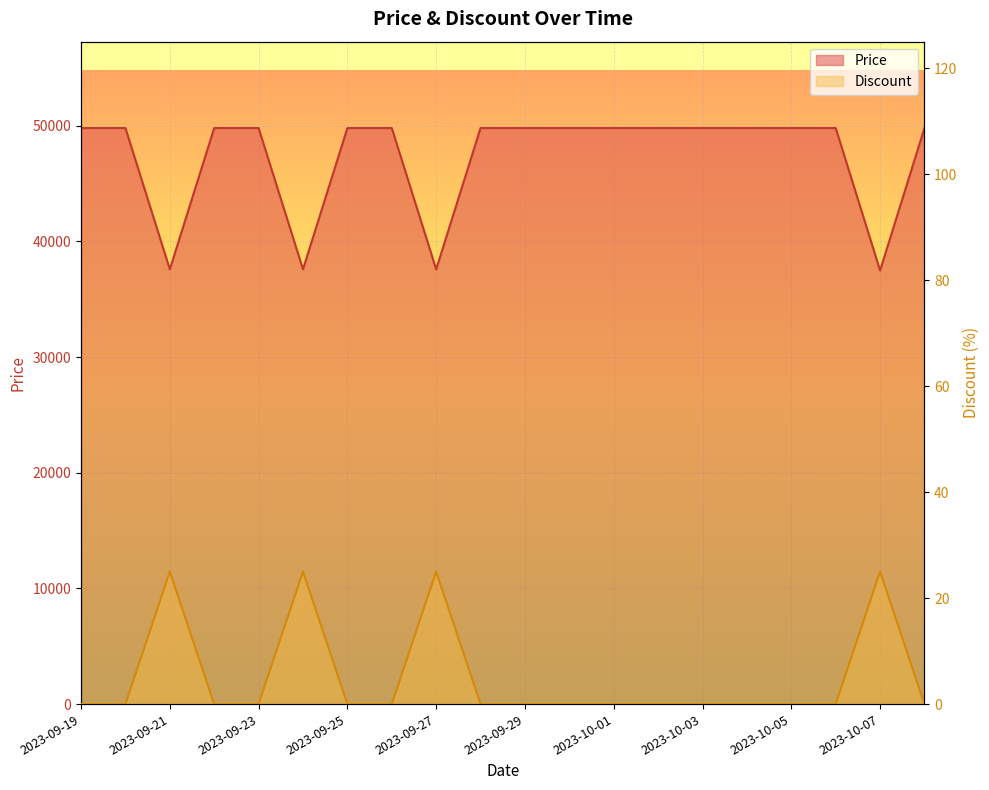

How many categories are shown in the chart?

20